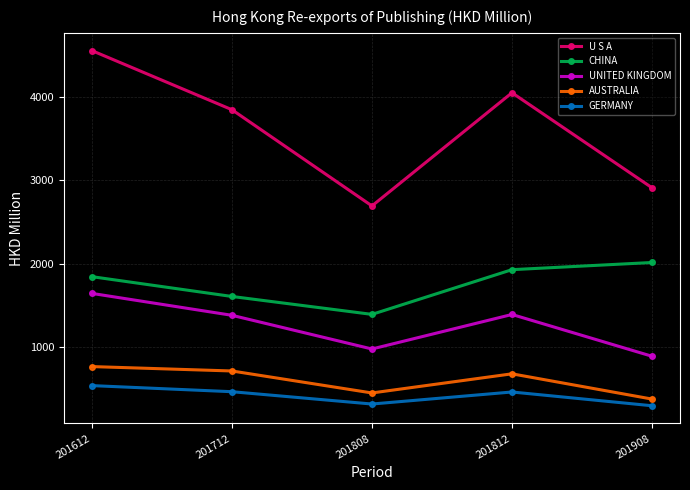

Rank the series at 201712 from lowest to highest value.

GERMANY, AUSTRALIA, UNITED KINGDOM, CHINA, U S A